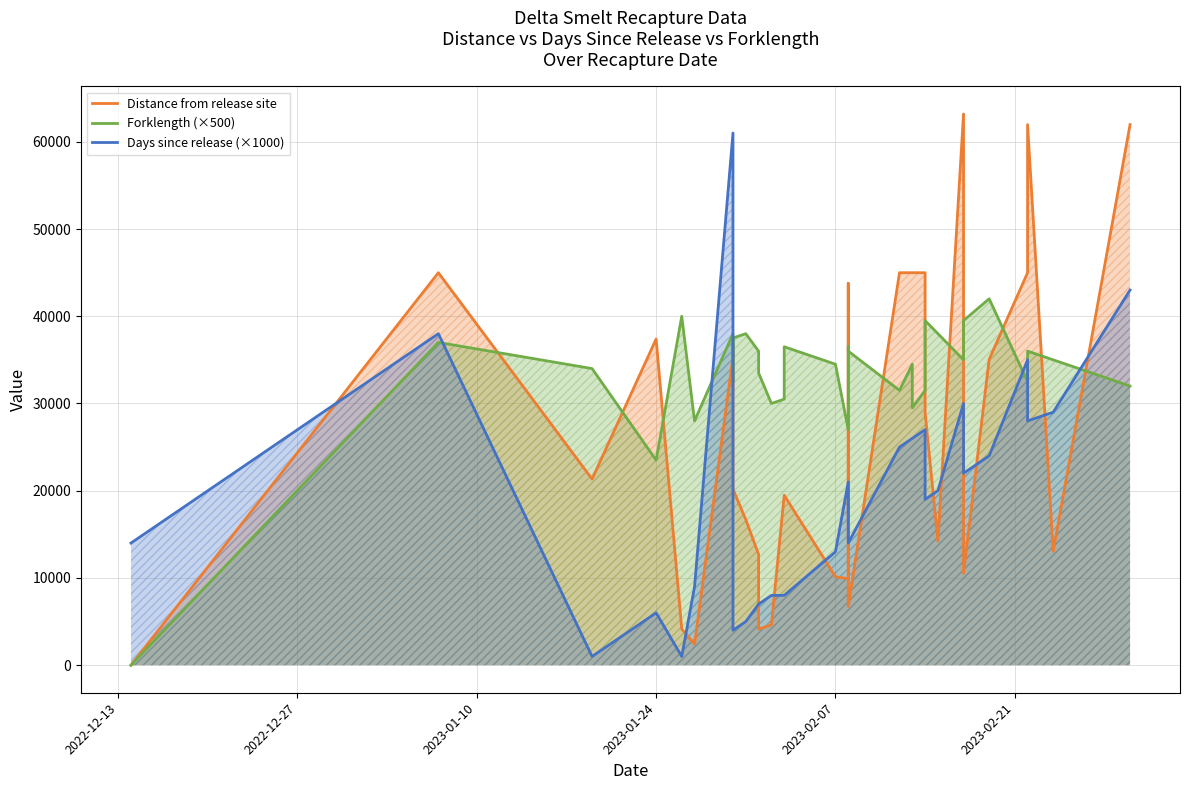

True or false: Days since release (×1000) and Forklength (×500) cross at least once.

True